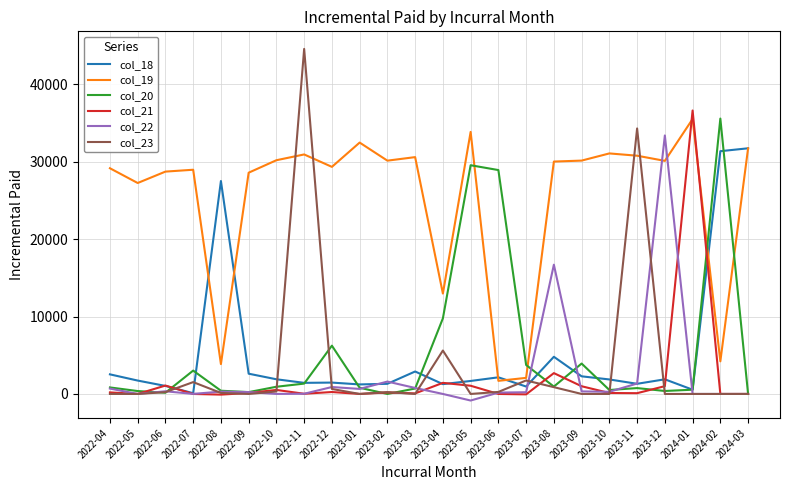

What is the difference between the col_19 values at 2023-10 and 2022-04?

1913.5